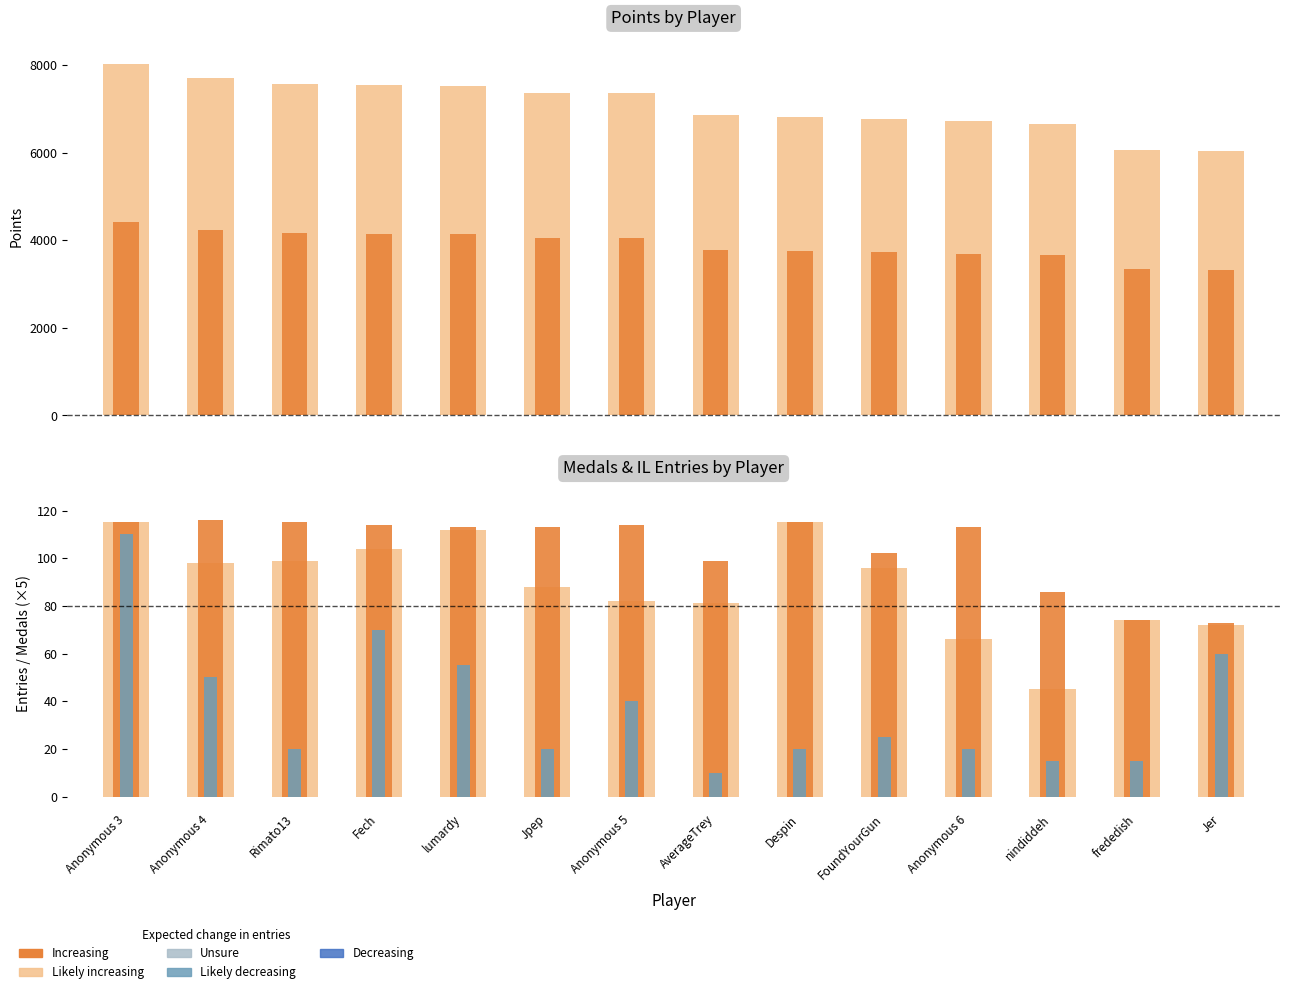

Which series has the largest total across all categories?

Points (outer)